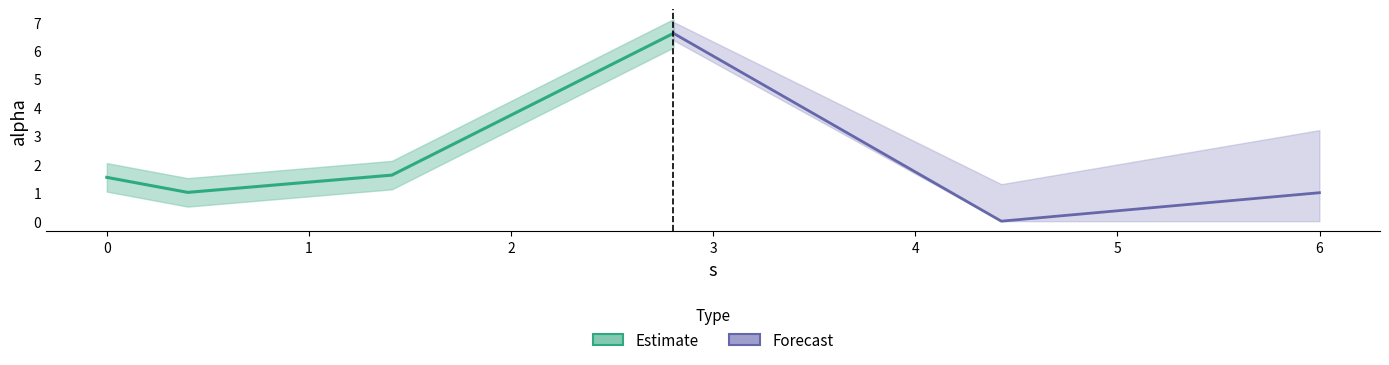

Does the chart display data point markers on the line(s)?

No